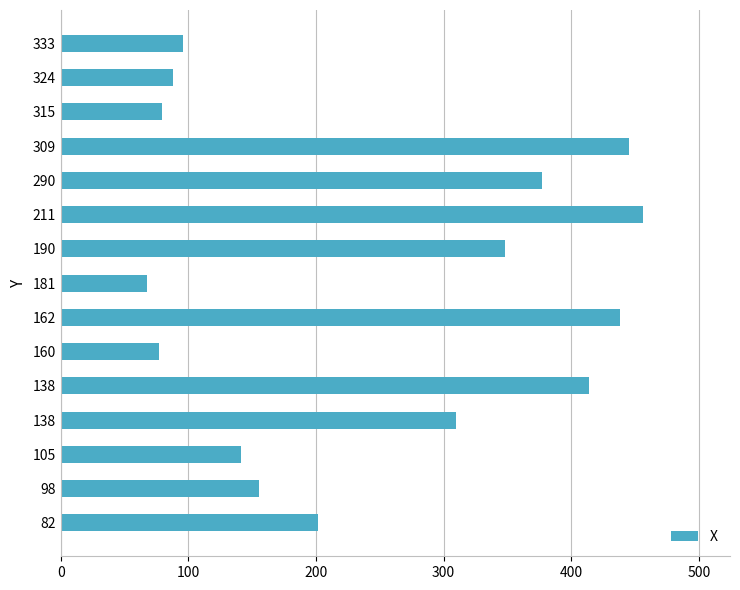

Are the bars horizontal?

Yes